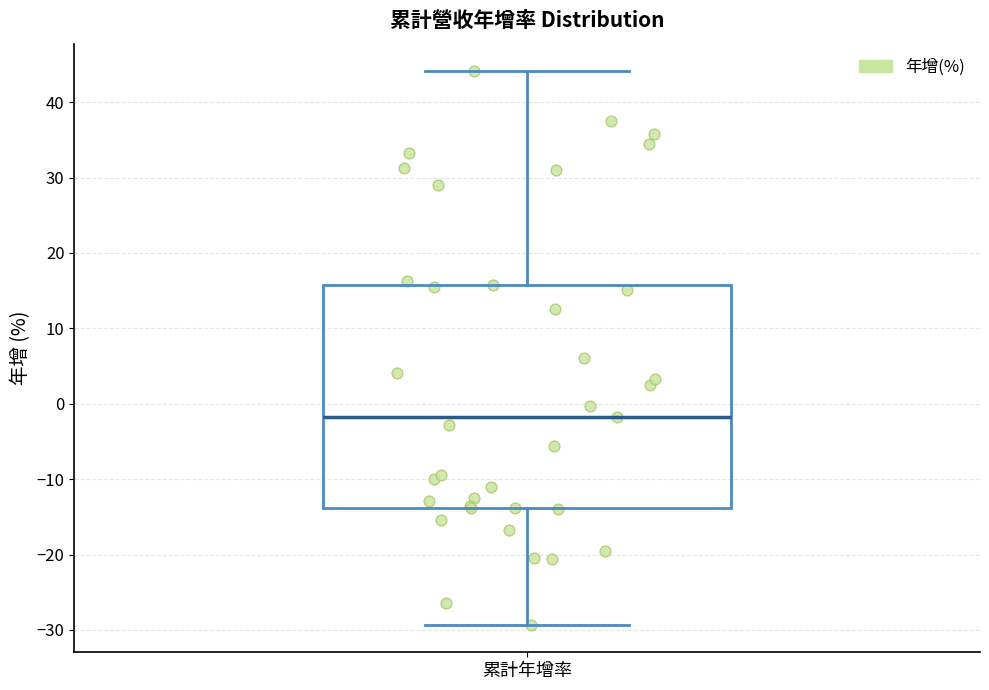

Transcribe this box plot: give where the median line is, the range the box spans, and where the two whiskers end, as read against the y-axis. The values are not printed on the chart, so give them approximately, as read against the axis.

median -2, box -14 to 16, whiskers -29 to 44